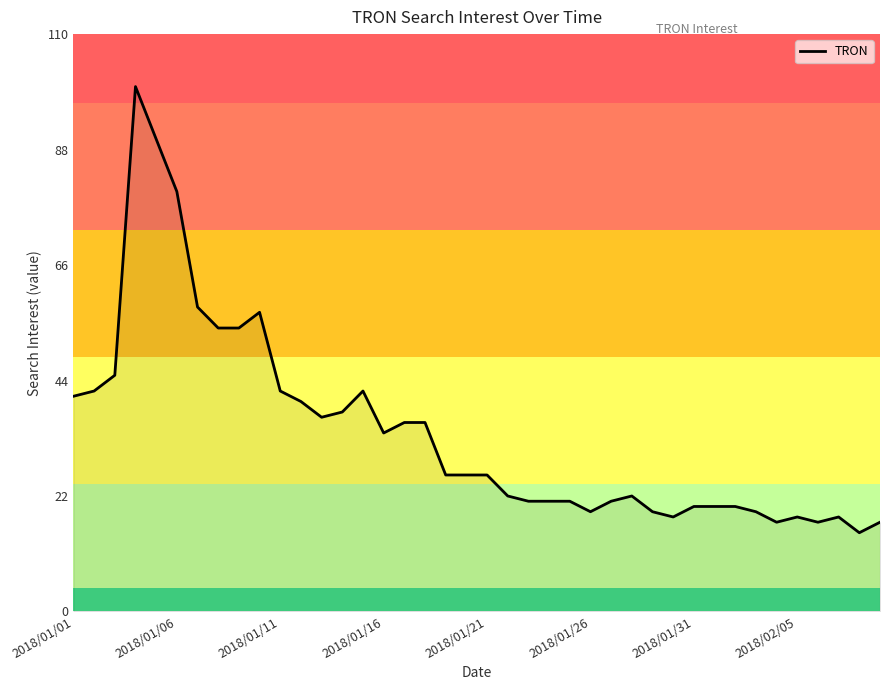

What is the smallest value displayed?

15